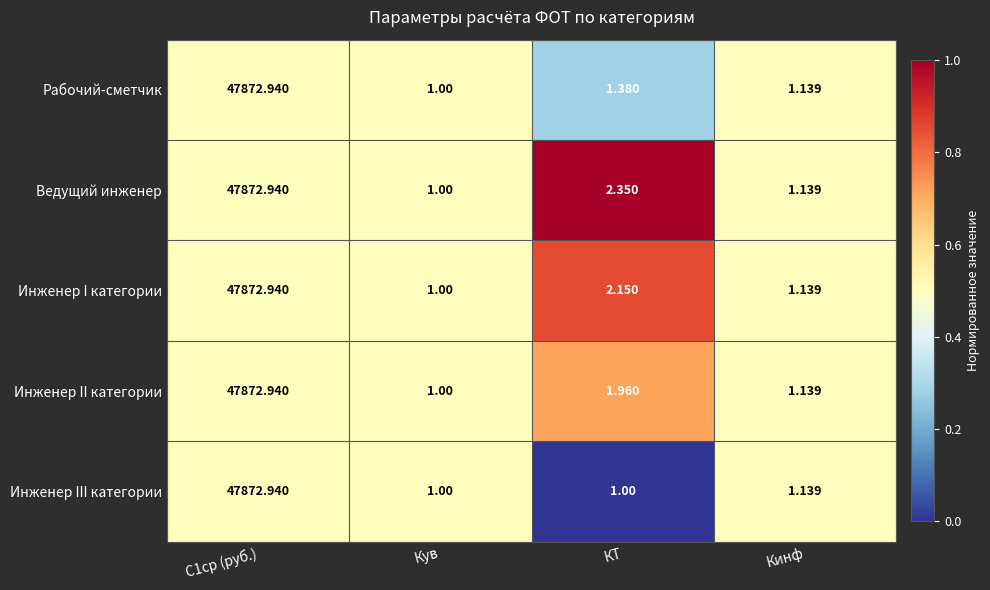

At which category does the chart reach its peak across all series?

С1ср (руб.)